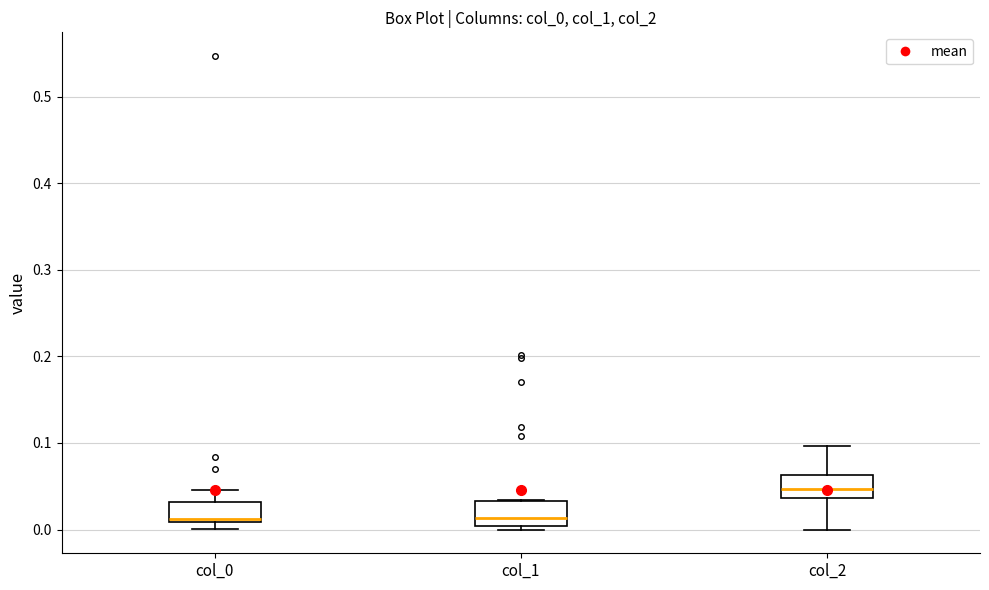

Reading left to right, transcribe this box plot: for each box, give where its median line is, the range the box spans, and where its two whiskers end, as read against the y-axis. The values are not printed on the chart, so give them approximately, as read against the axis.

col_0: median 0.01 (just above the box's lower edge), box 0.01 to 0.03, whiskers 0.00 to 0.05
col_1: median 0.01, box 0.00 to 0.03, whiskers 0.00 (just below the box's lower edge) to 0.03
col_2: median 0.05, box 0.04 to 0.06, whiskers 0.00 to 0.10